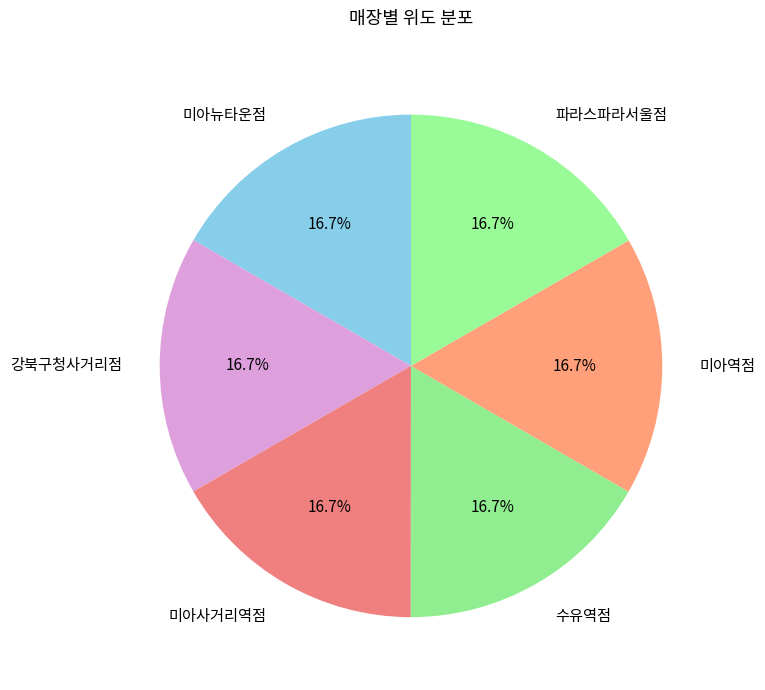

What is the ratio of the value at 미아역점 to the value at 미아사거리역점?

1.0